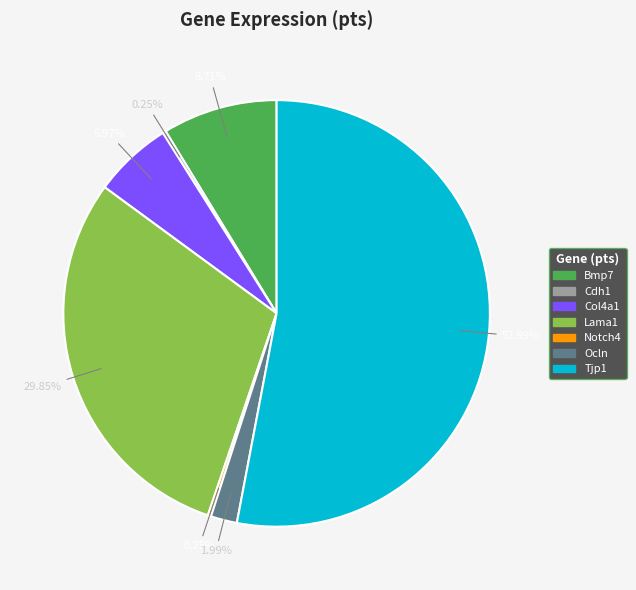

Is there a majority slice in this chart?

Yes